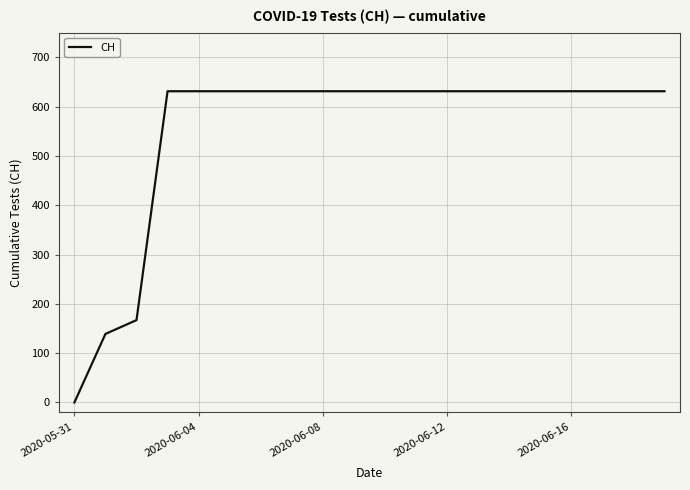

What is the difference between the second highest and second lowest values?

492